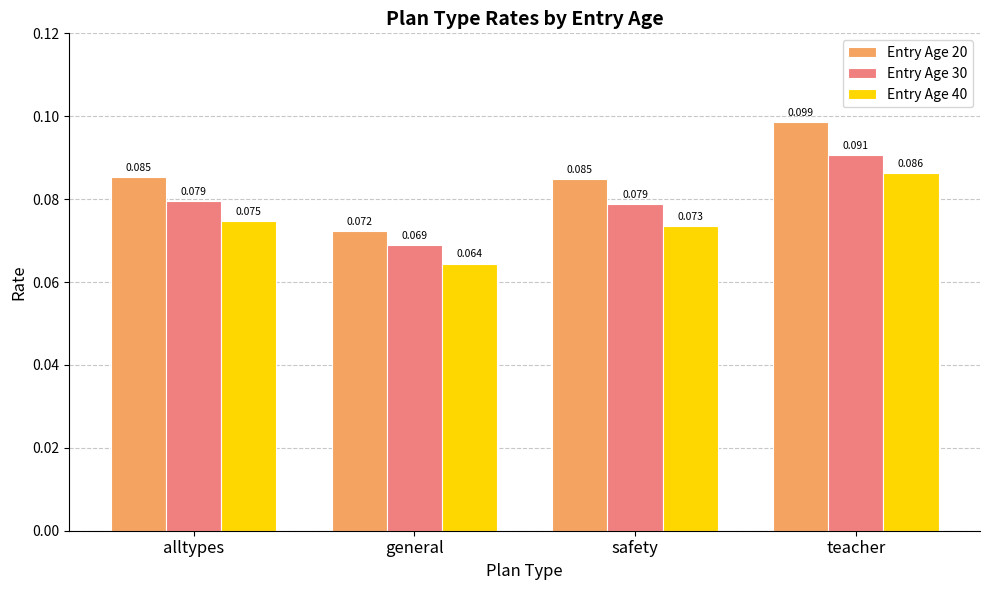

Which category has the highest value across all series?

teacher